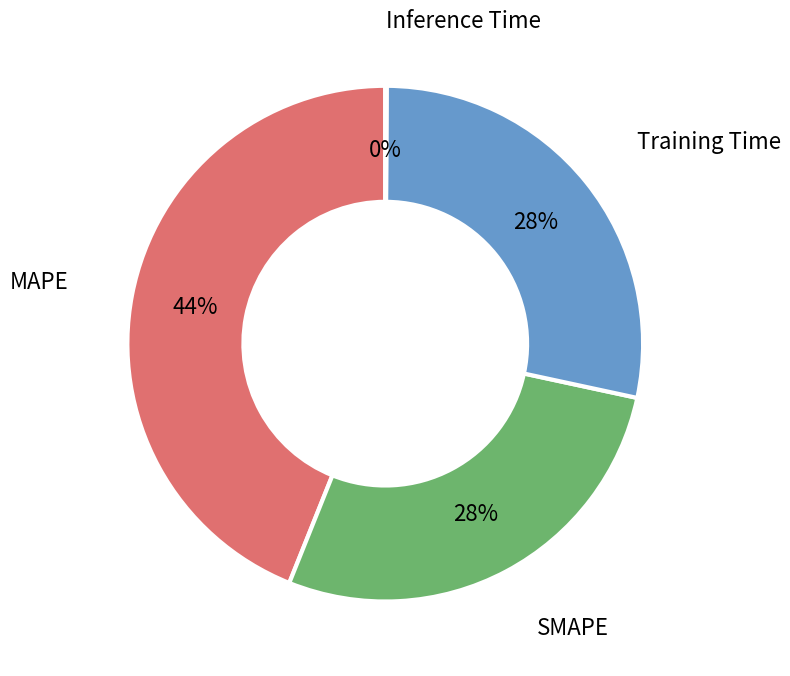

Is there a majority slice in this chart?

No